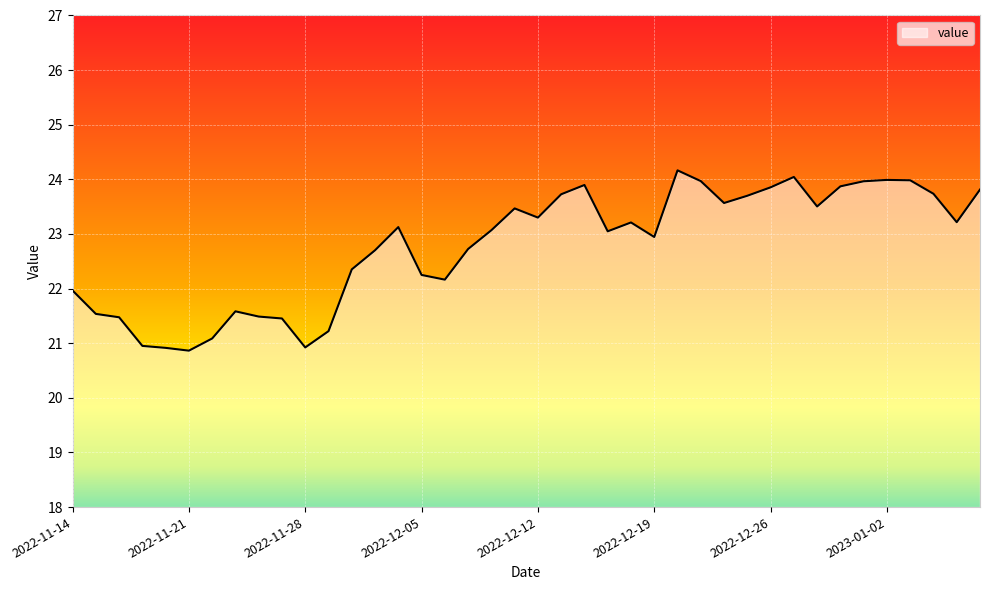

What is the greatest value displayed?

24.2